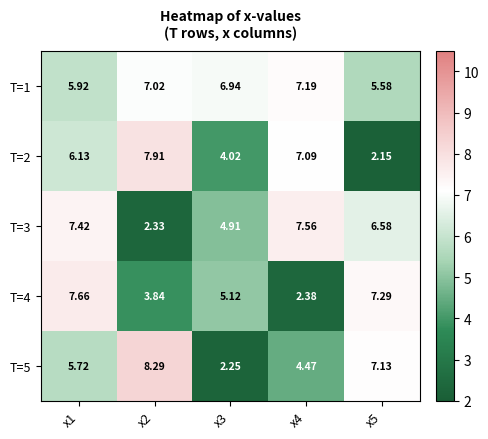

Is the value of T=5 at x2 greater than the value of T=4 at x3?

Yes